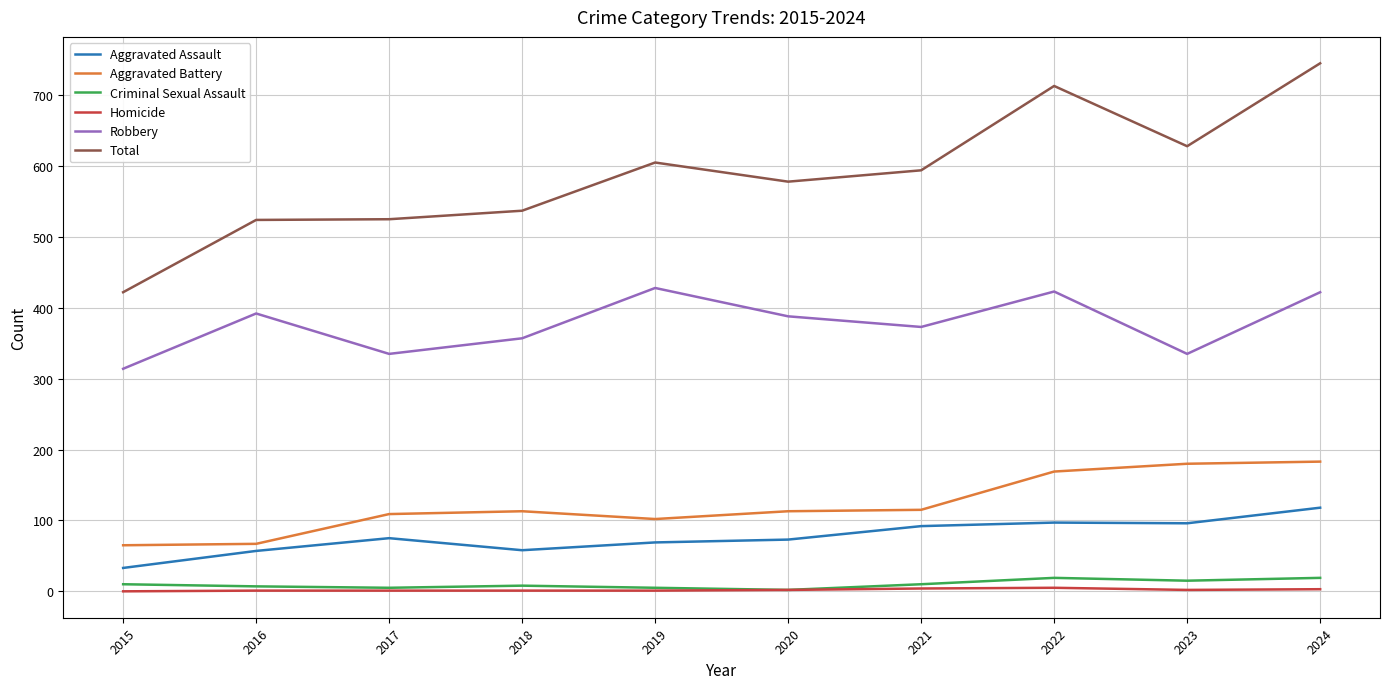

True or false: Homicide and Aggravated Assault cross at least once.

False